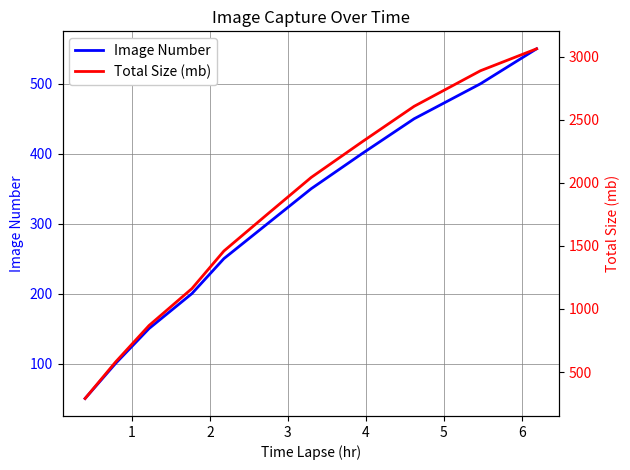

What is the maximum value for Image Number?

550